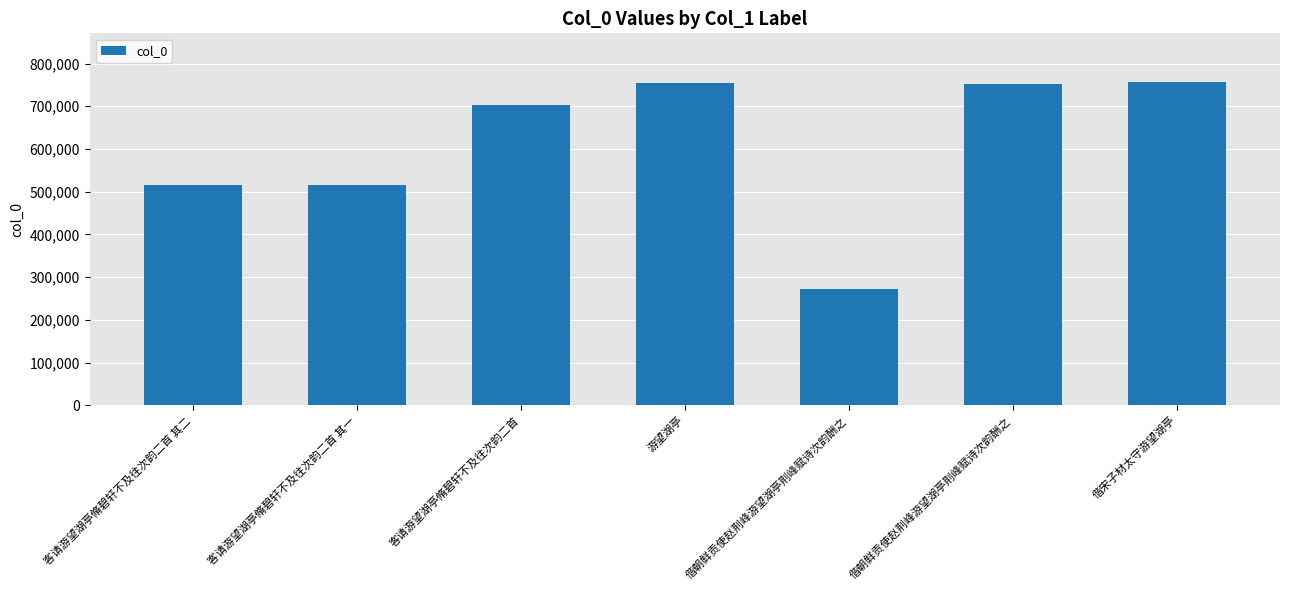

Does the chart contain any negative values?

No